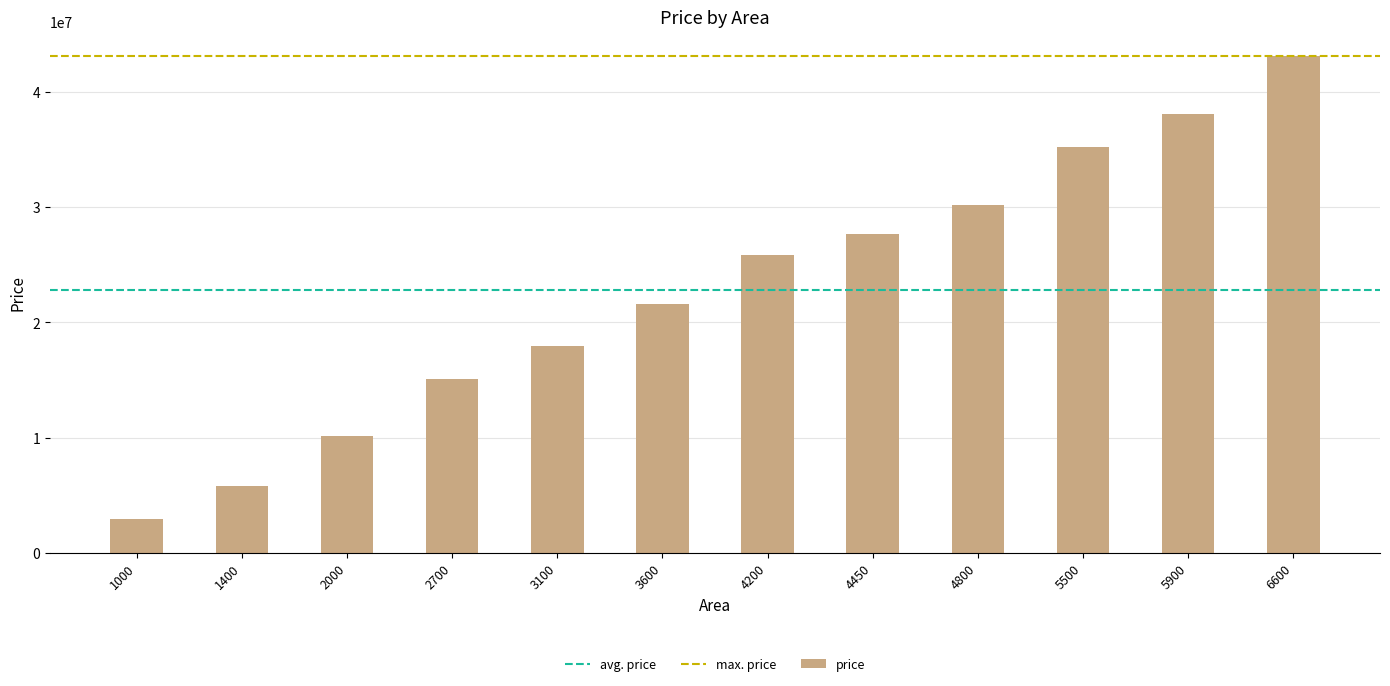

How many bars are there in total?

12